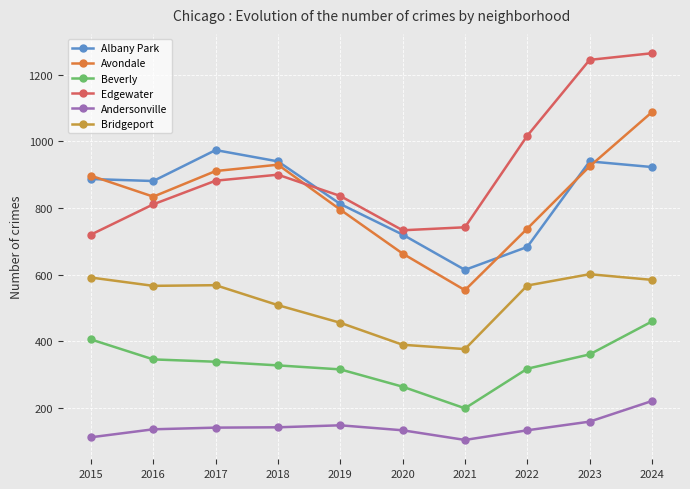

True or false: Bridgeport and Beverly cross at least once.

False